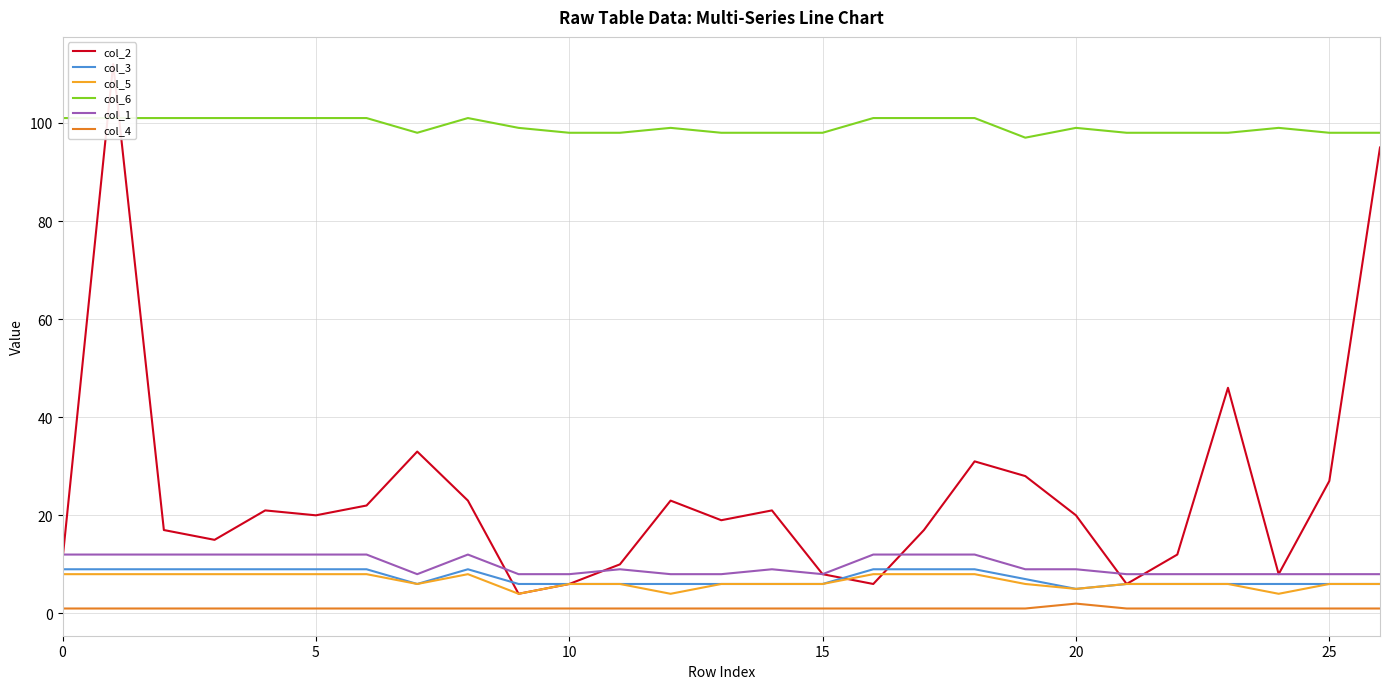

What is the label of the 27th point from the left?

26